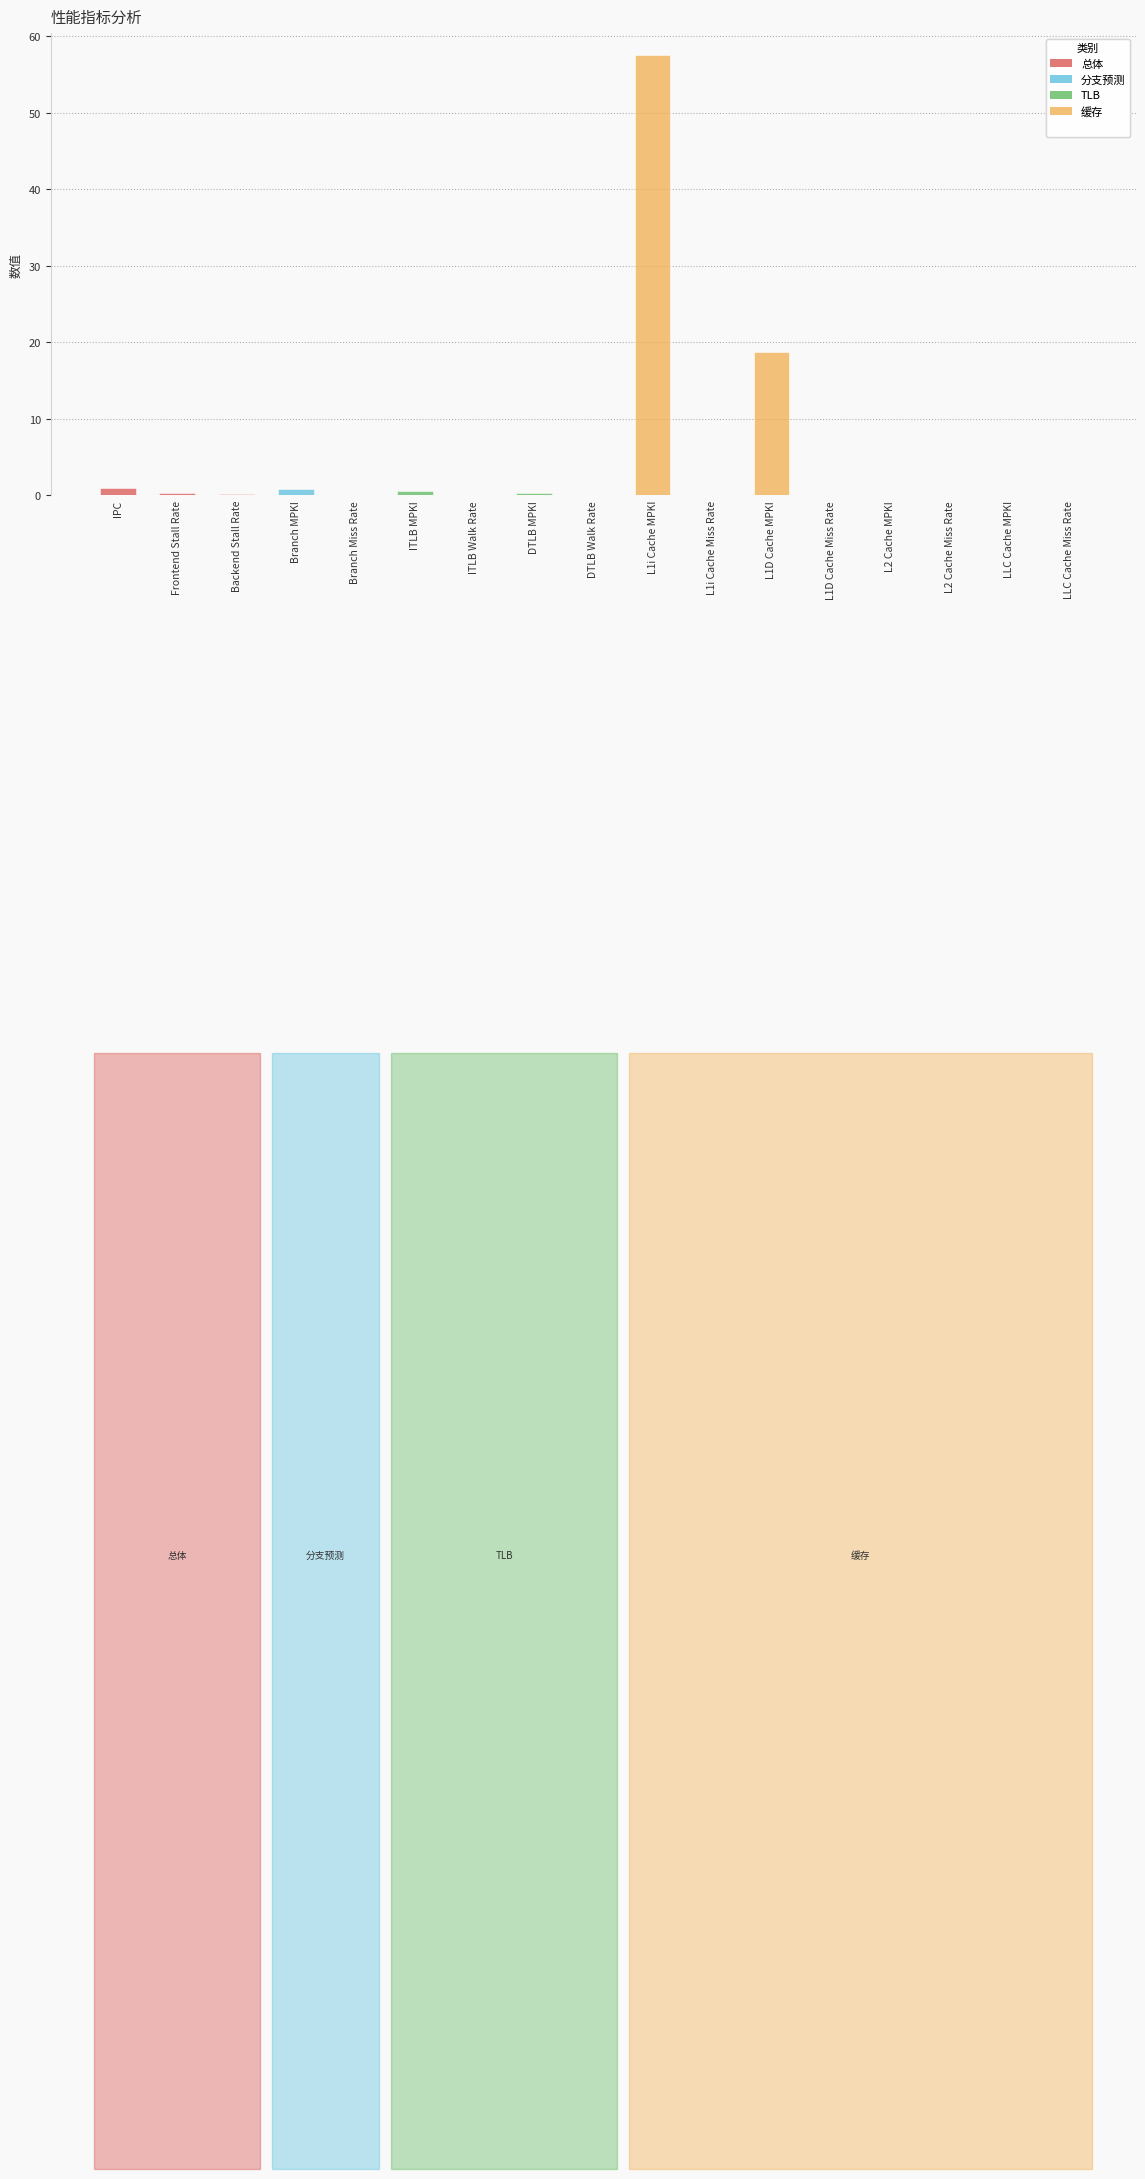

What is the sum of all values?

79.5